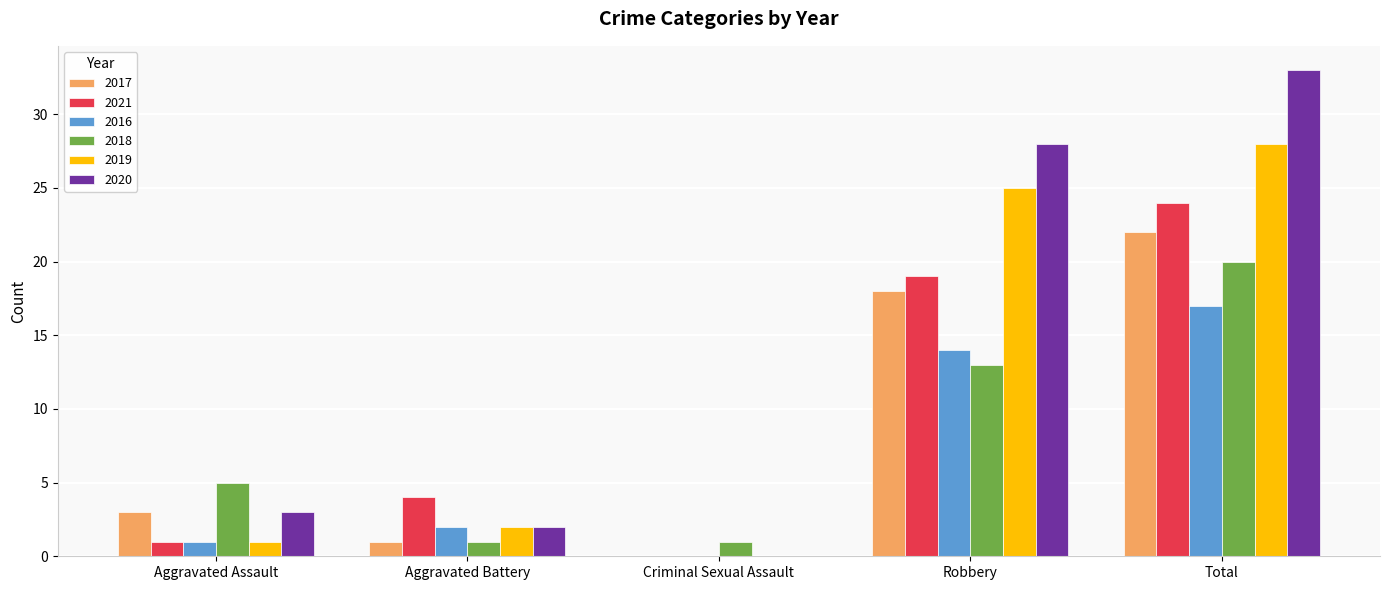

What is the average value of the 2018 series?

8